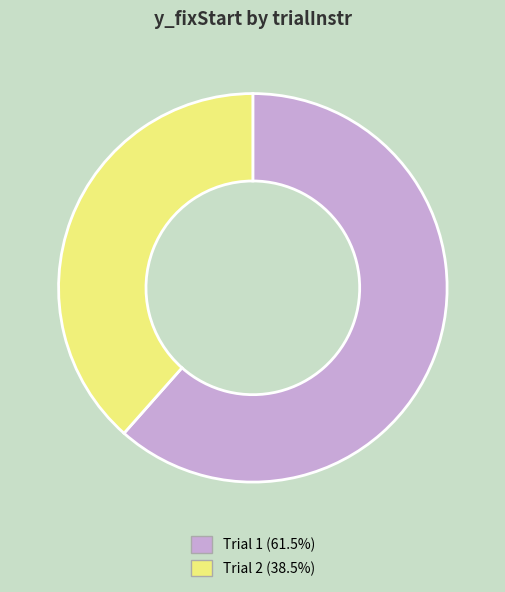

What is the ratio of the value at Trial 1 (61.5%) to the value at Trial 2 (38.5%)?

1.6